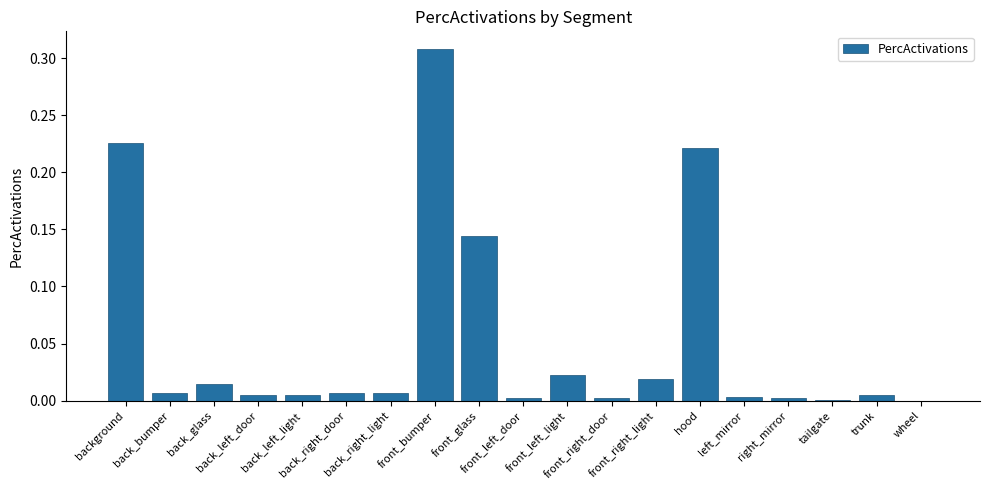

Are the bars horizontal?

No